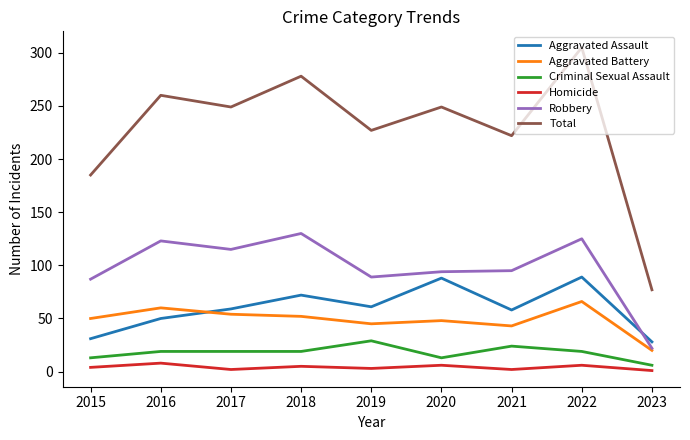

What is the maximum value shown in the chart?

305